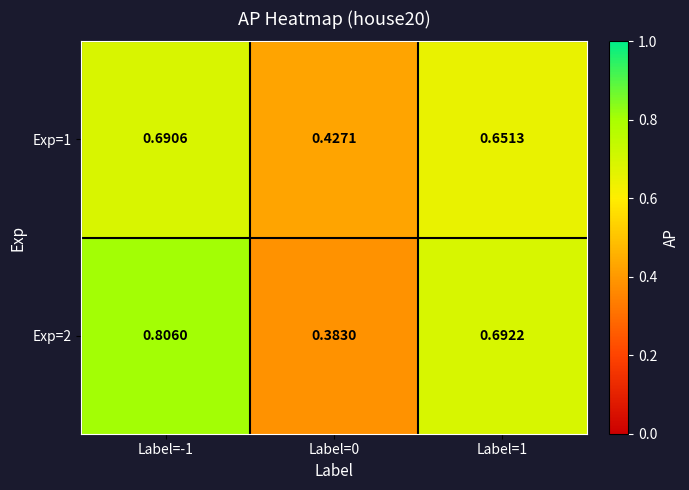

How many series are shown in this chart?

2